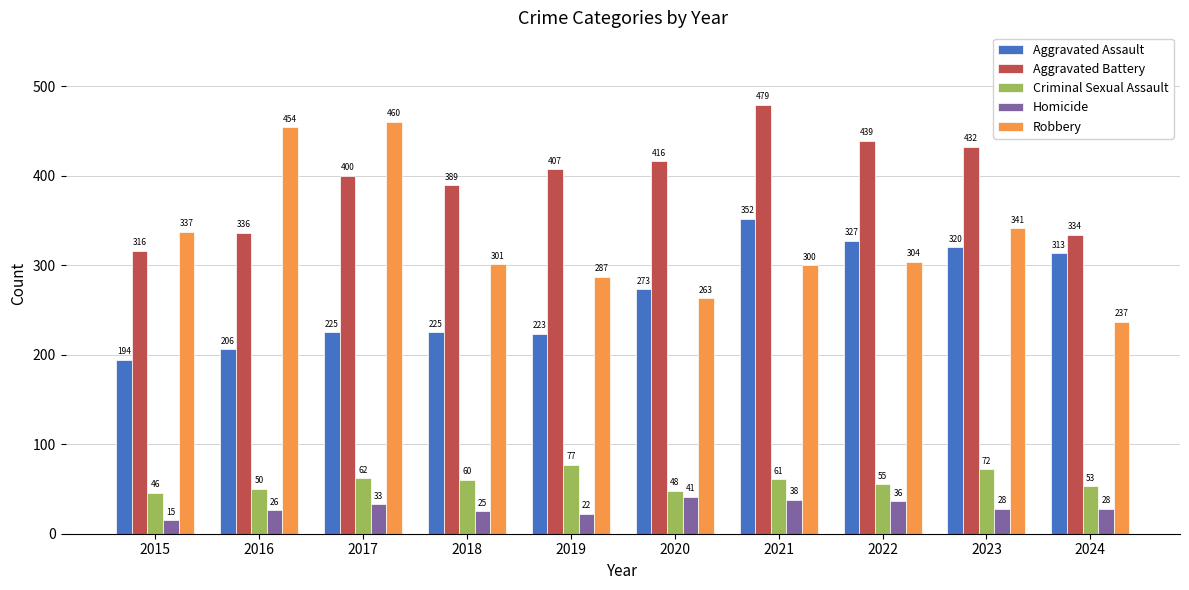

Rank the series at 2023 from lowest to highest value.

Homicide, Criminal Sexual Assault, Aggravated Assault, Robbery, Aggravated Battery